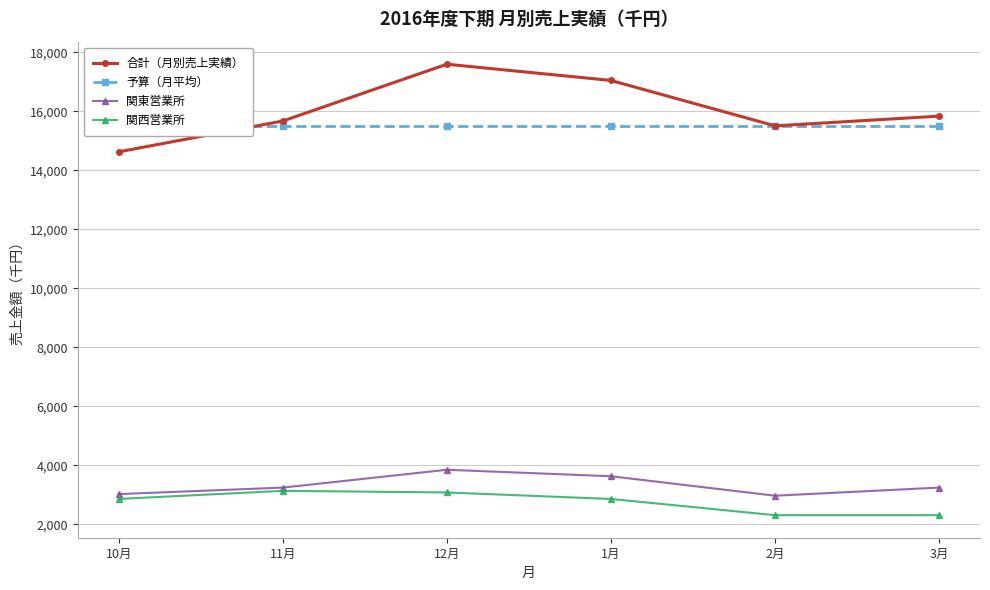

True or false: 関西営業所 and 合計（月別売上実績） cross at least once.

False